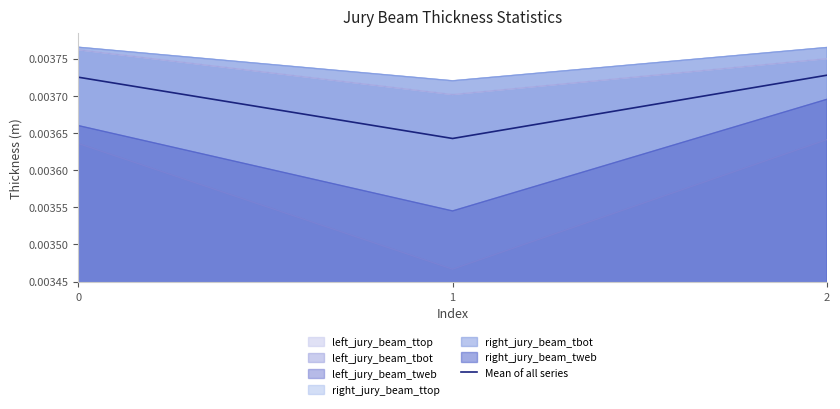

At which label is the value closest to 0?

1